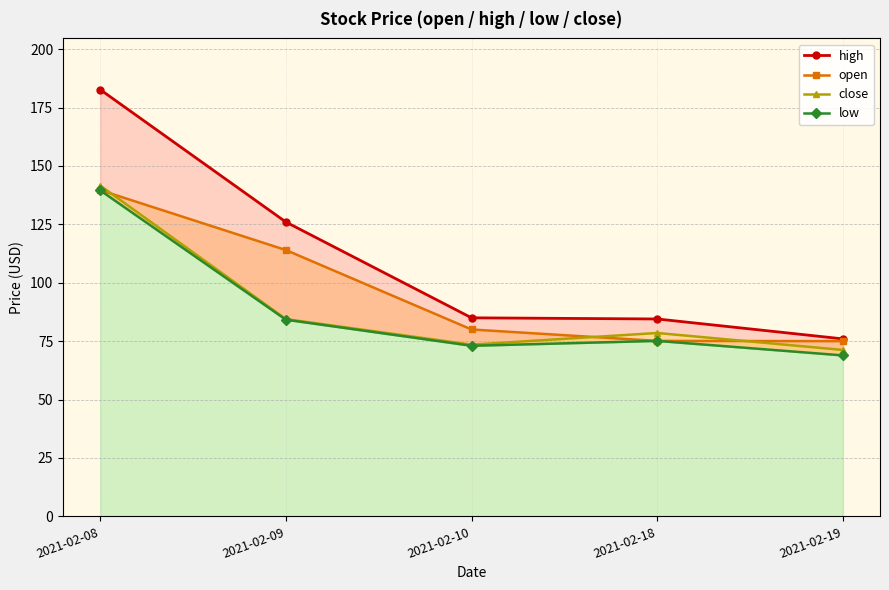

Count the number of categories in the chart.

5